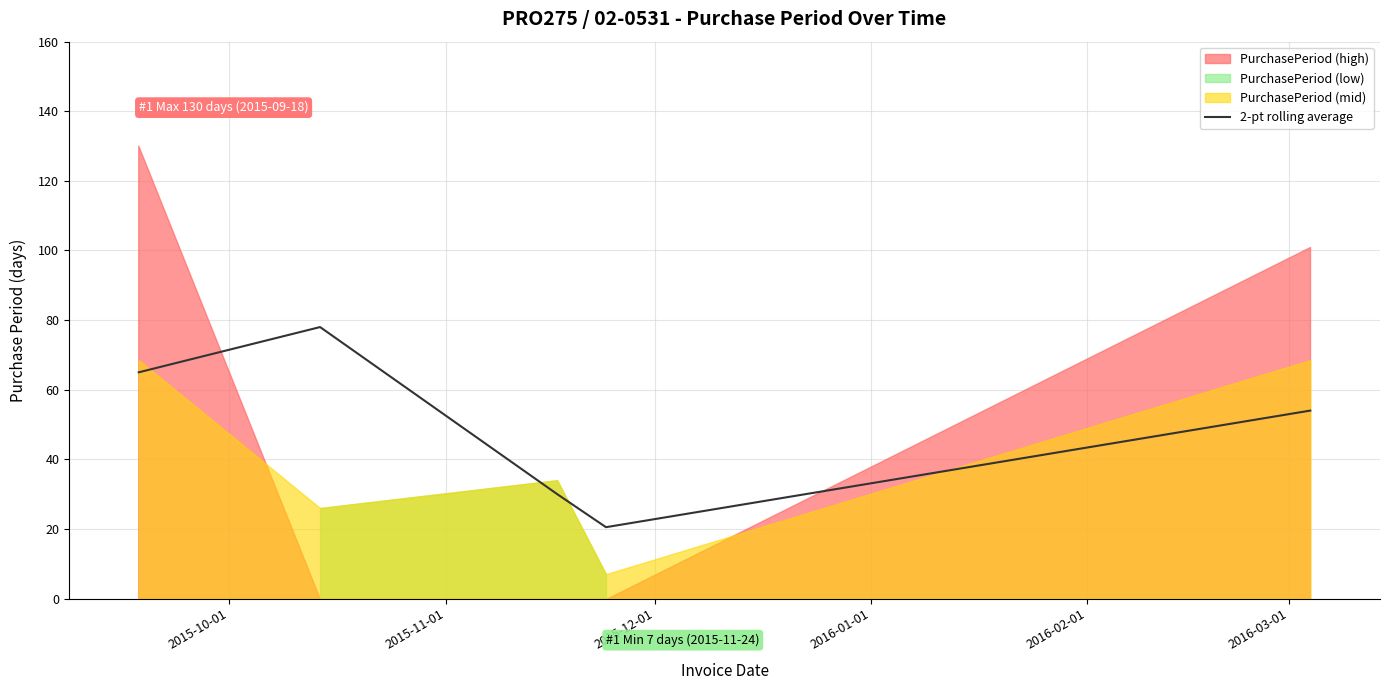

Between 2015-12-01 and 2015-10-01, which is larger?

2015-10-01